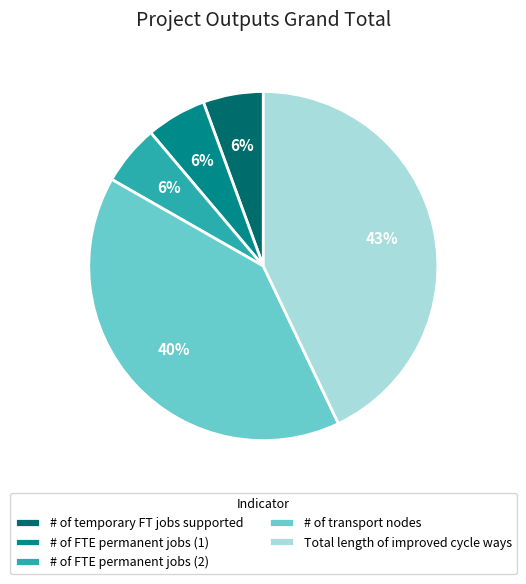

To the nearest percent, what percentage of the pie is # of FTE permanent jobs (1)?

6%